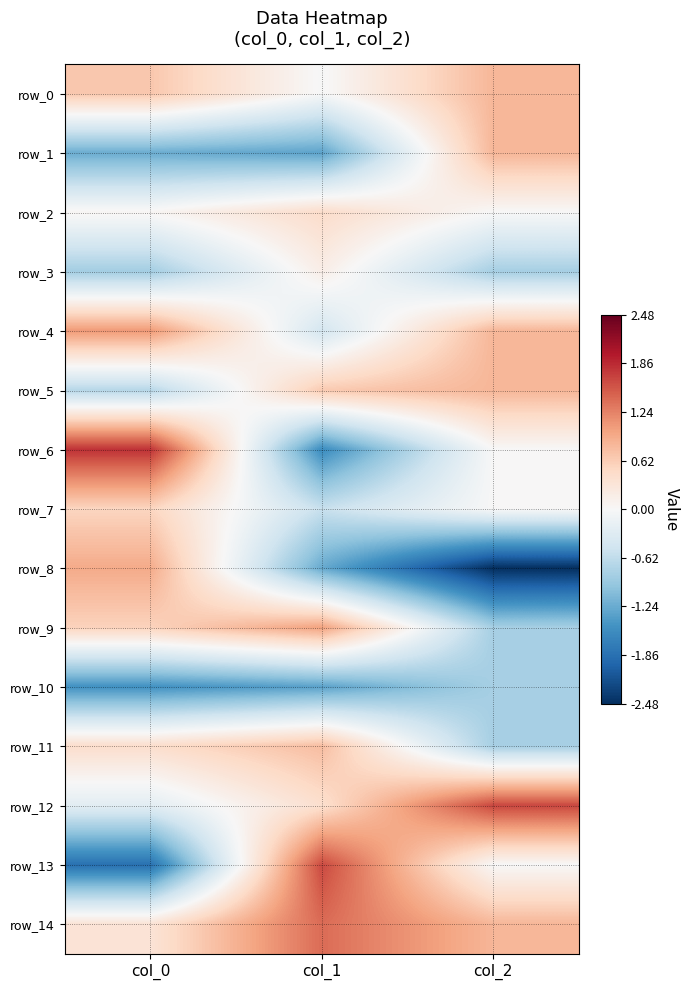

Is it true that row_7 equals 0.0 at col_2?

True